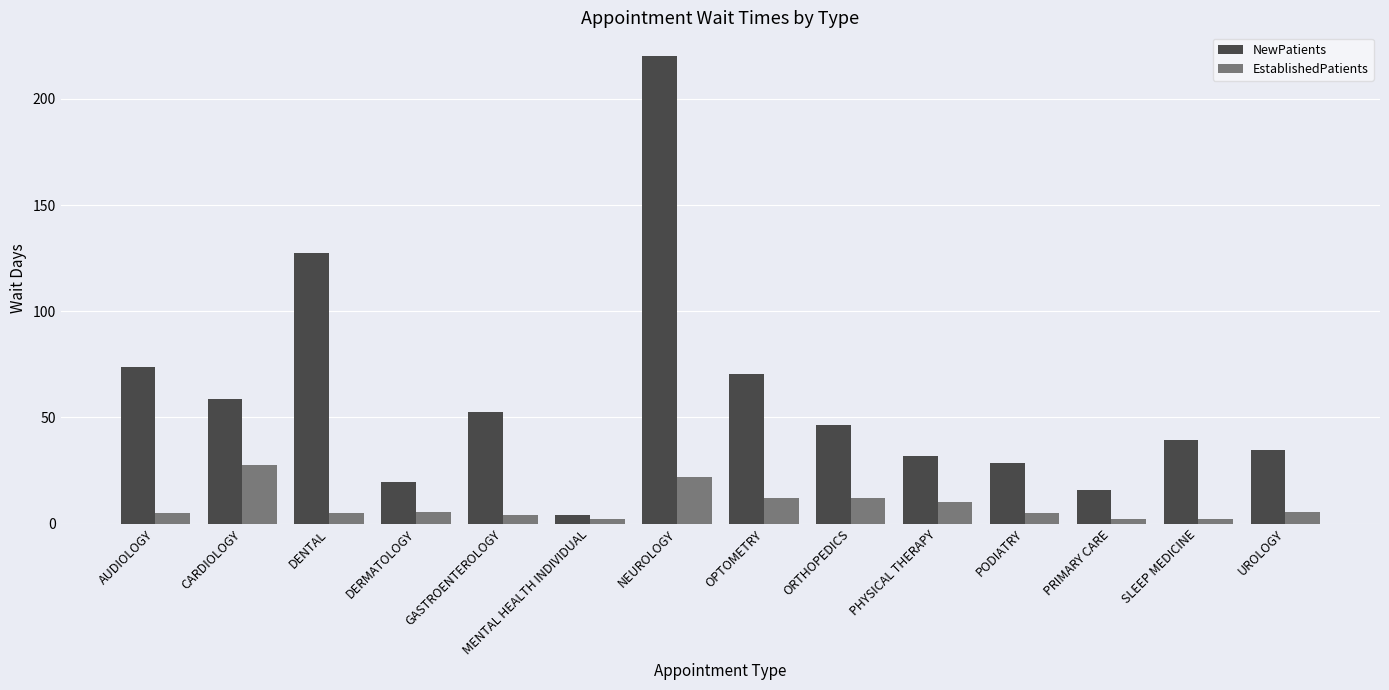

What is the difference between the highest and lowest values at UROLOGY?

29.2